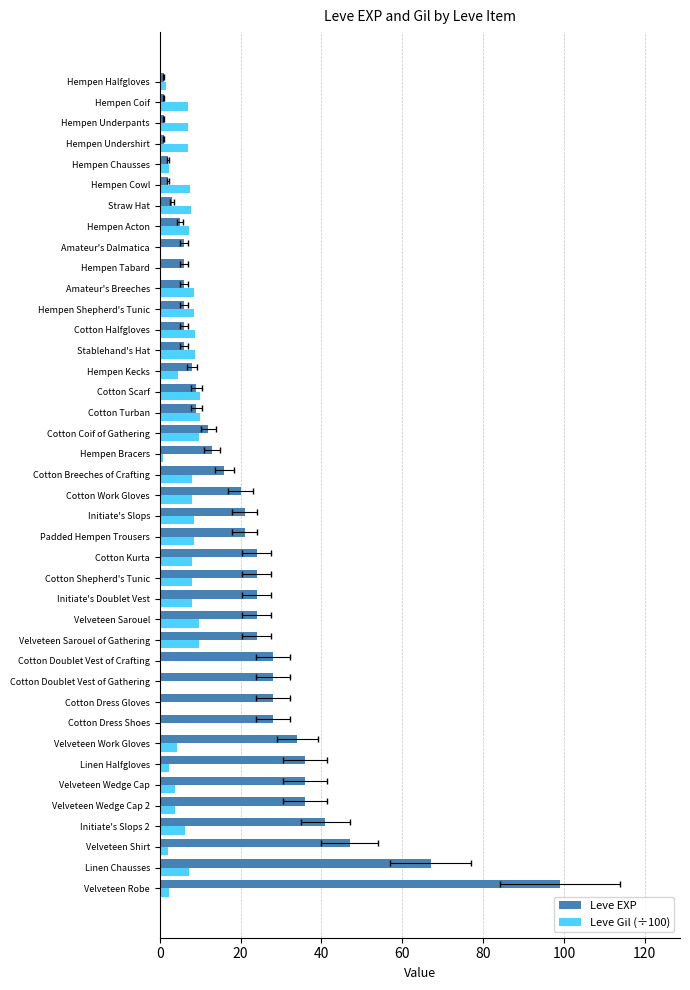

What is the sum of all Leve EXP values?

809.0